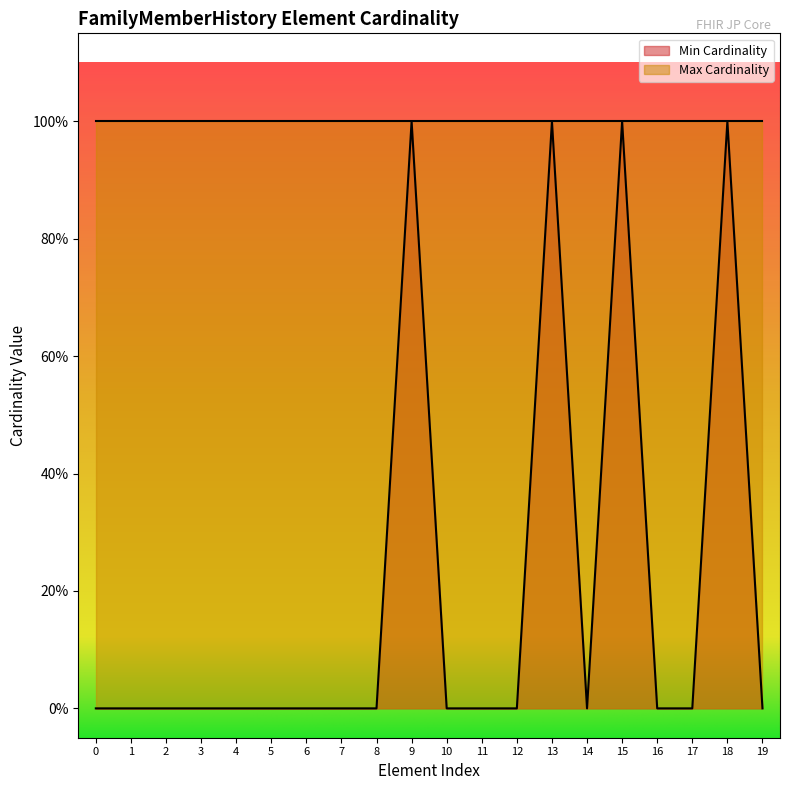

What is the highest value of the Min Cardinality series?

1